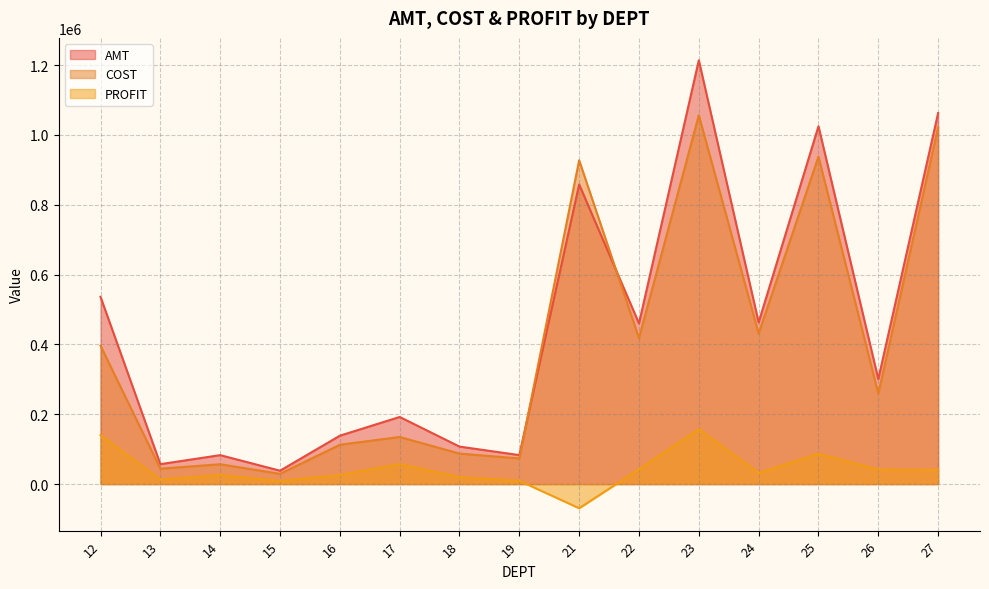

Rank the series at 26 from highest to lowest value.

AMT, COST, PROFIT